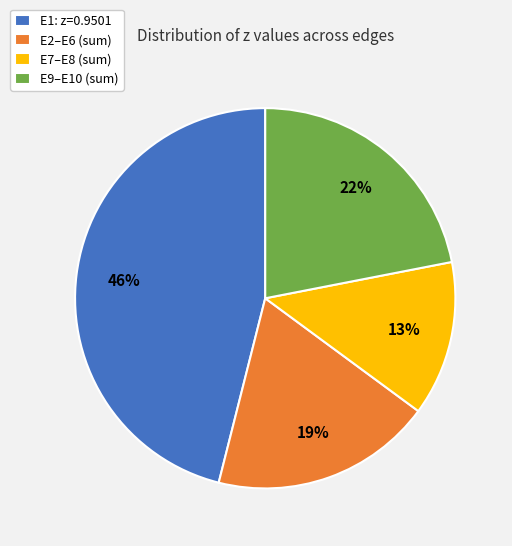

Approximately how many times larger is the value at E2–E6 (sum) compared to E1: z=0.9501?

0.4